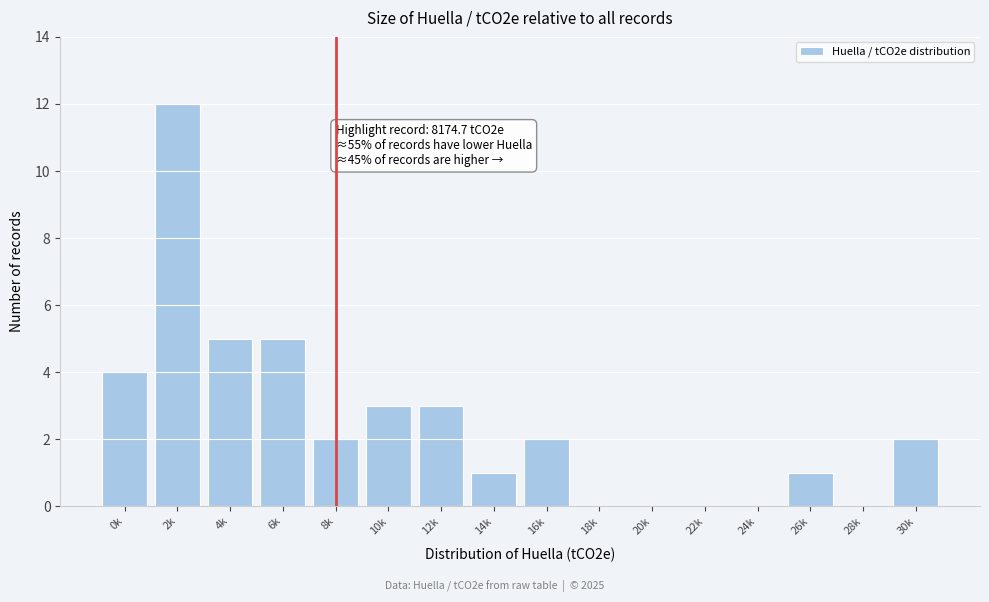

Reading right to left, what are all the values shown in this chart?

30k=2	28k=0	26k=1	24k=0	22k=0	20k=0	18k=0	16k=2	14k=1	12k=3	10k=3	8k=2	6k=5	4k=5	2k=12	0k=4